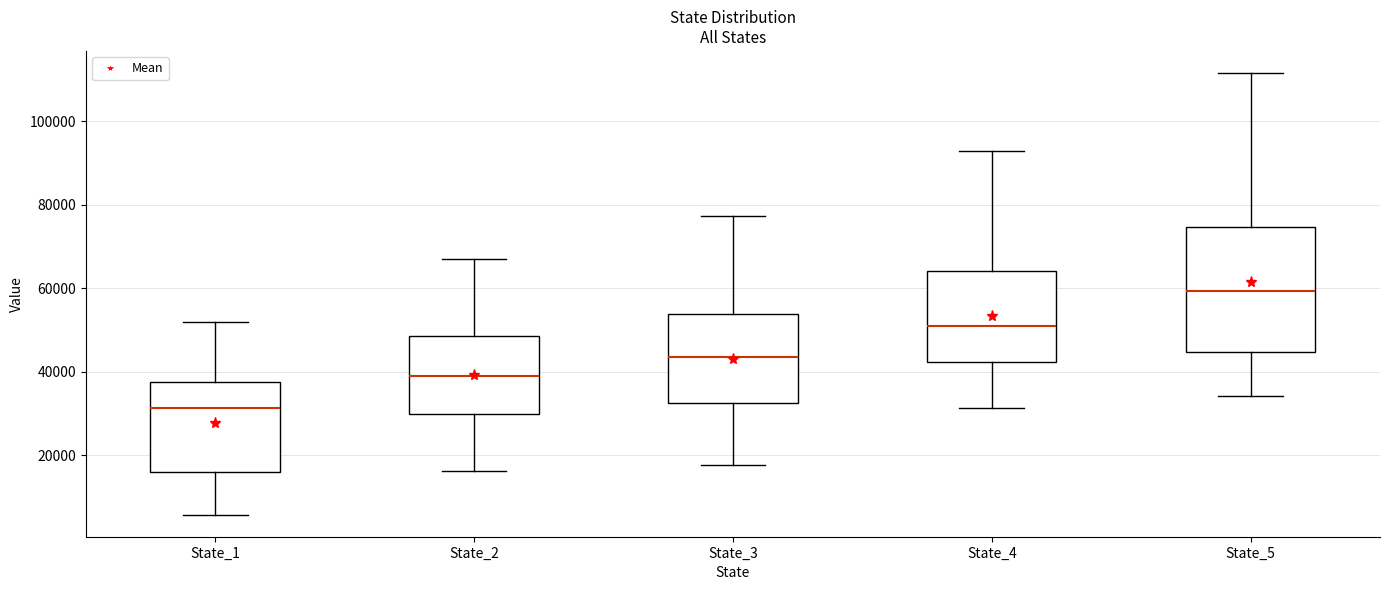

Which box has the highest median line?

State_5